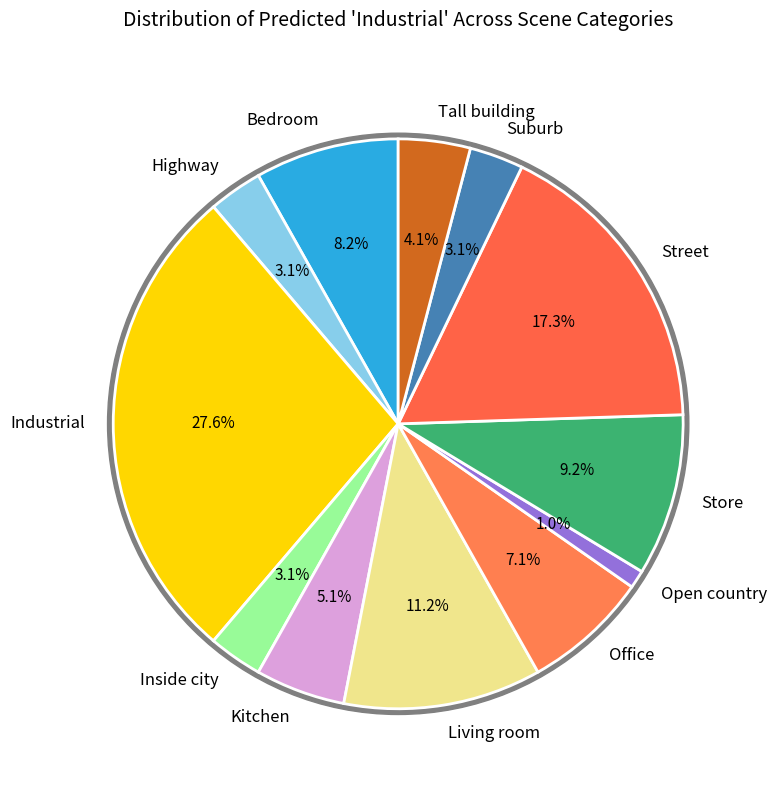

Is there any slice that represents more than half of the pie?

No